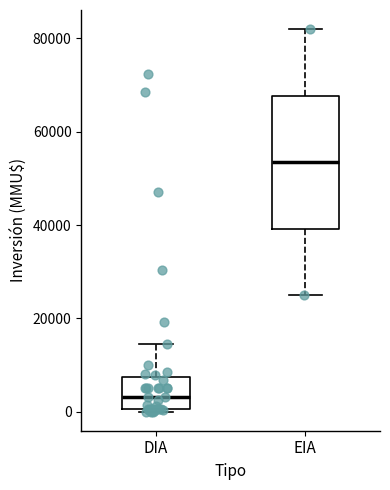

Which box has the highest median line?

EIA